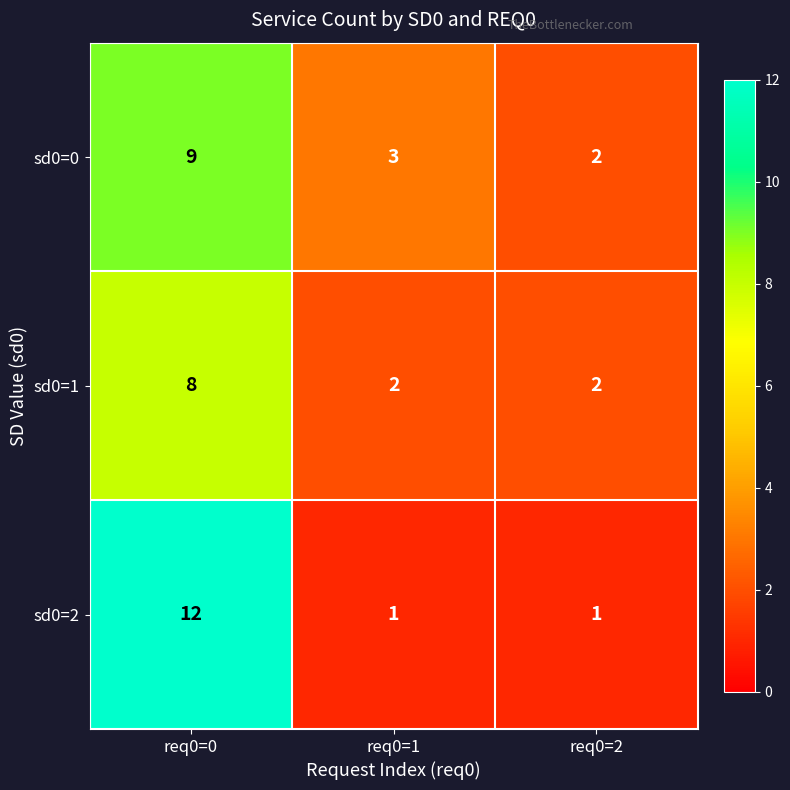

Which category has the highest value in the sd0=0 series?

req0=0